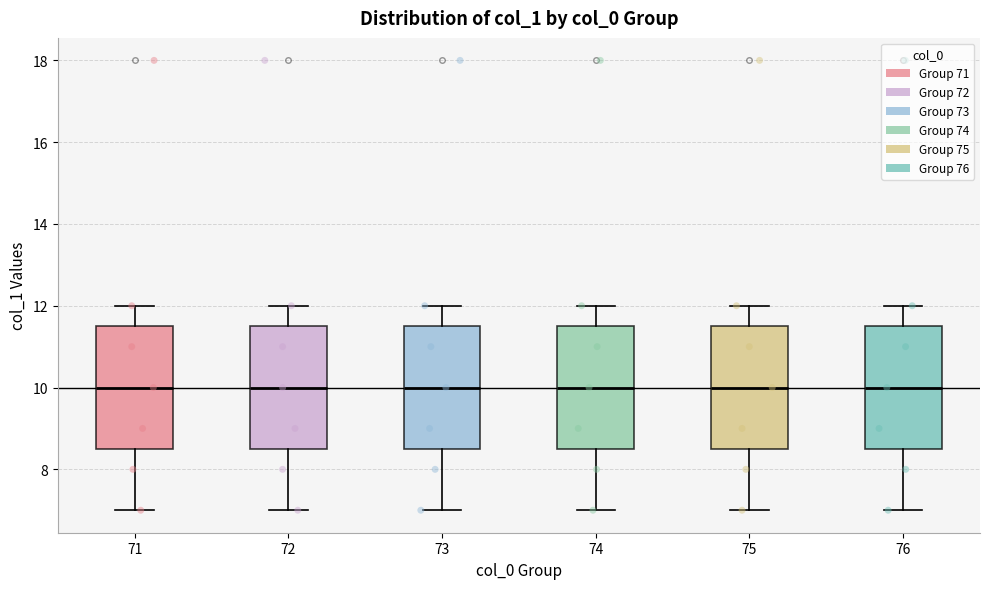

Where does the upper whisker of the box at x = 72 end on the y-axis? The values are not printed on the chart, so give them approximately, as read against the axis.

12.0